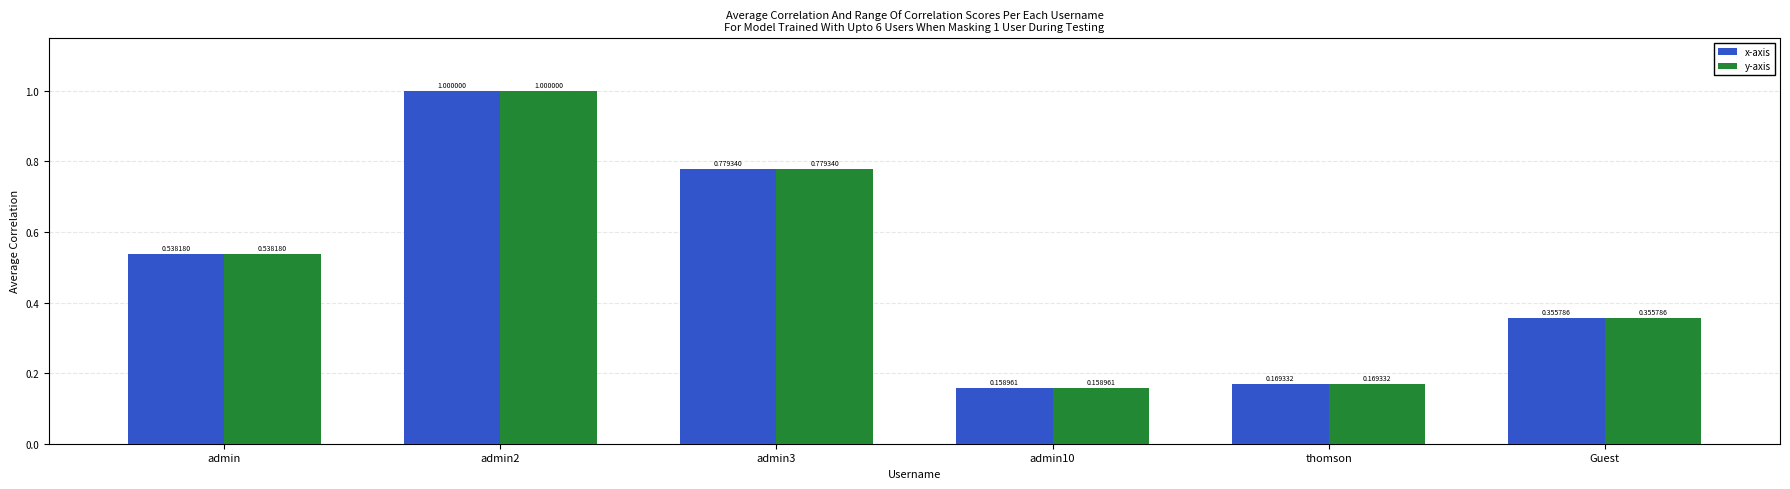

What is the total value across all series at thomson?

0.3